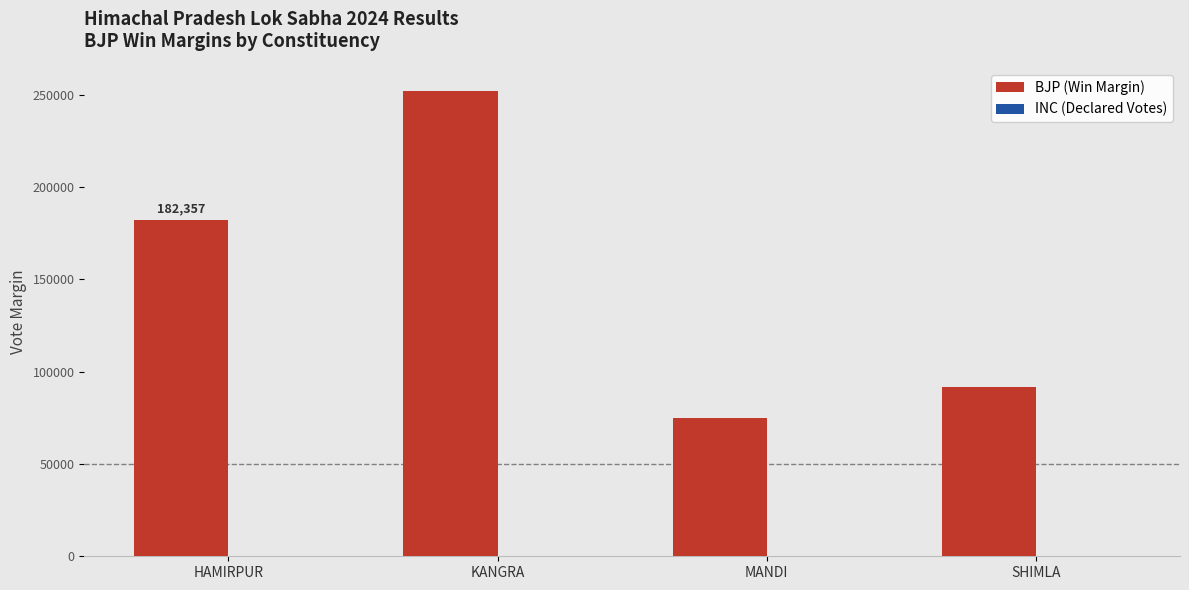

How many data points does each series have?

4